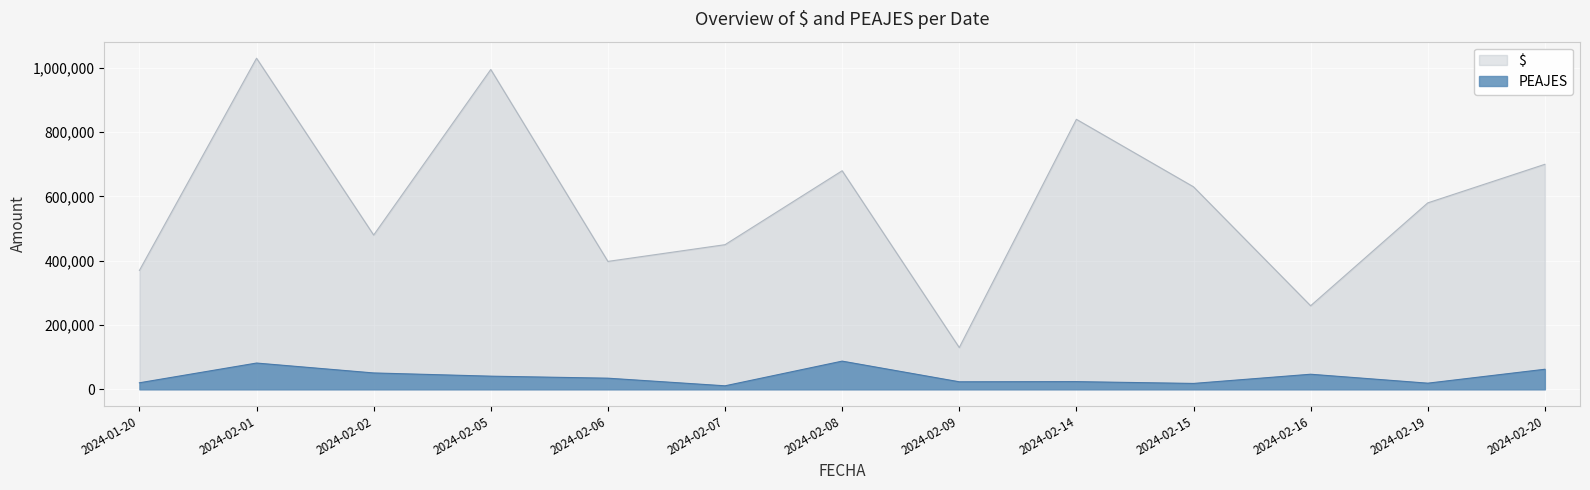

At which label does $ first exceed 580000?

2024-02-01